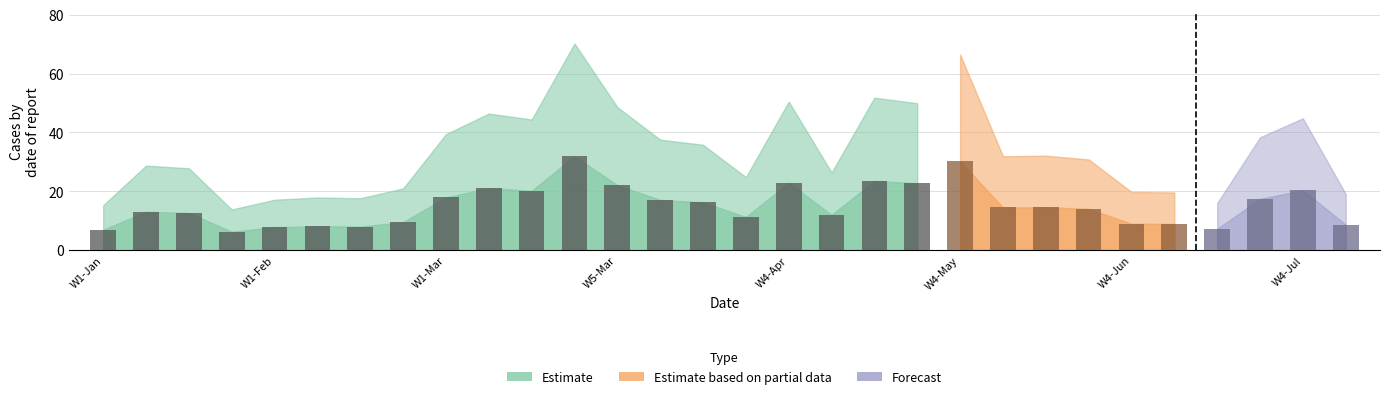

What is the value of the 18th bar from the left?

12.0